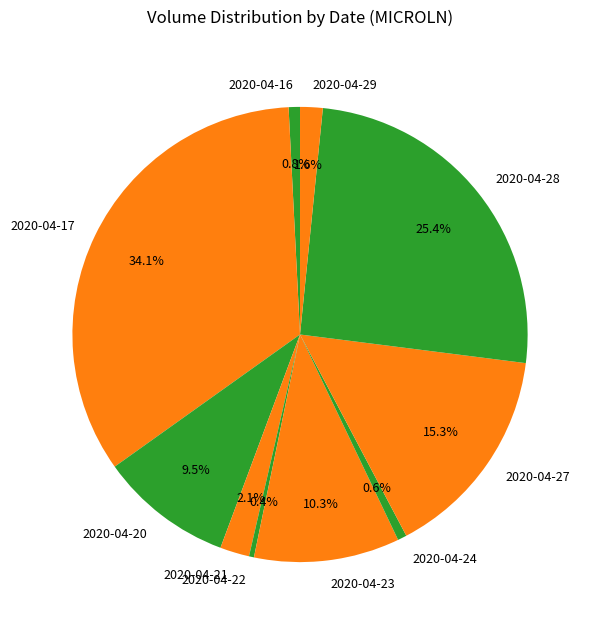

Is there any slice that represents more than half of the pie?

No